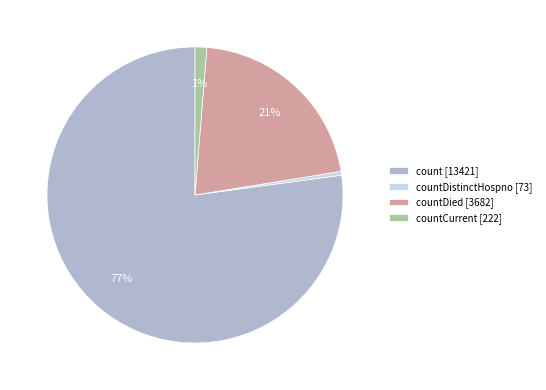

Count the number of slices in the pie.

4